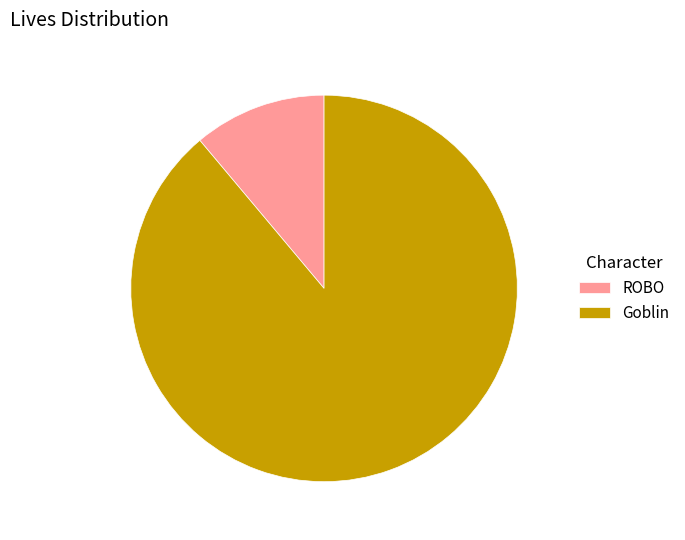

Combined, do ROBO and Goblin account for over 50%?

Yes